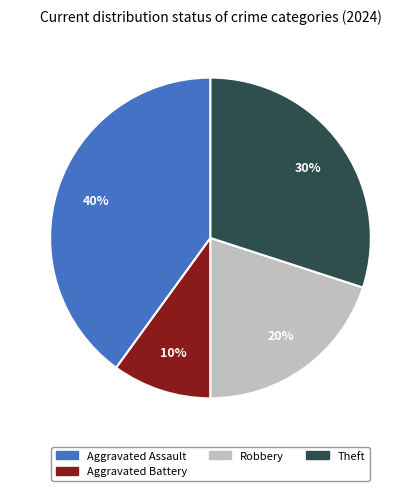

Is there a majority slice in this chart?

No